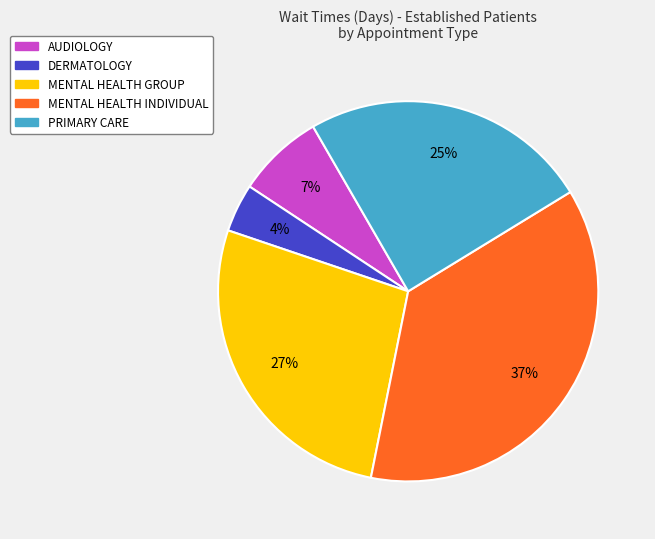

Approximately how many times larger is the value at MENTAL HEALTH INDIVIDUAL compared to MENTAL HEALTH GROUP?

1.4